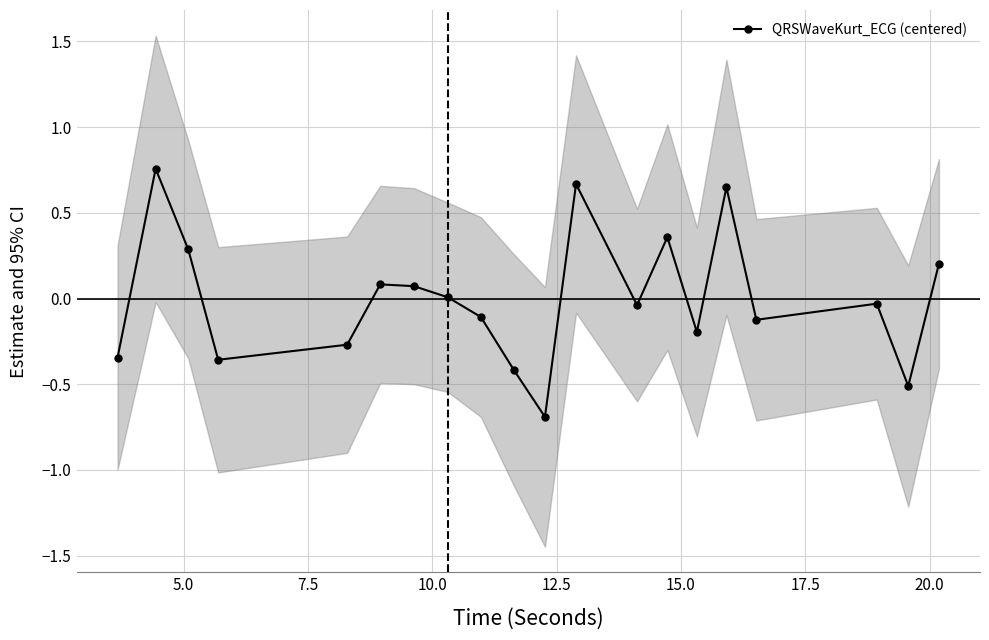

What is the maximum value shown in the chart?

0.8